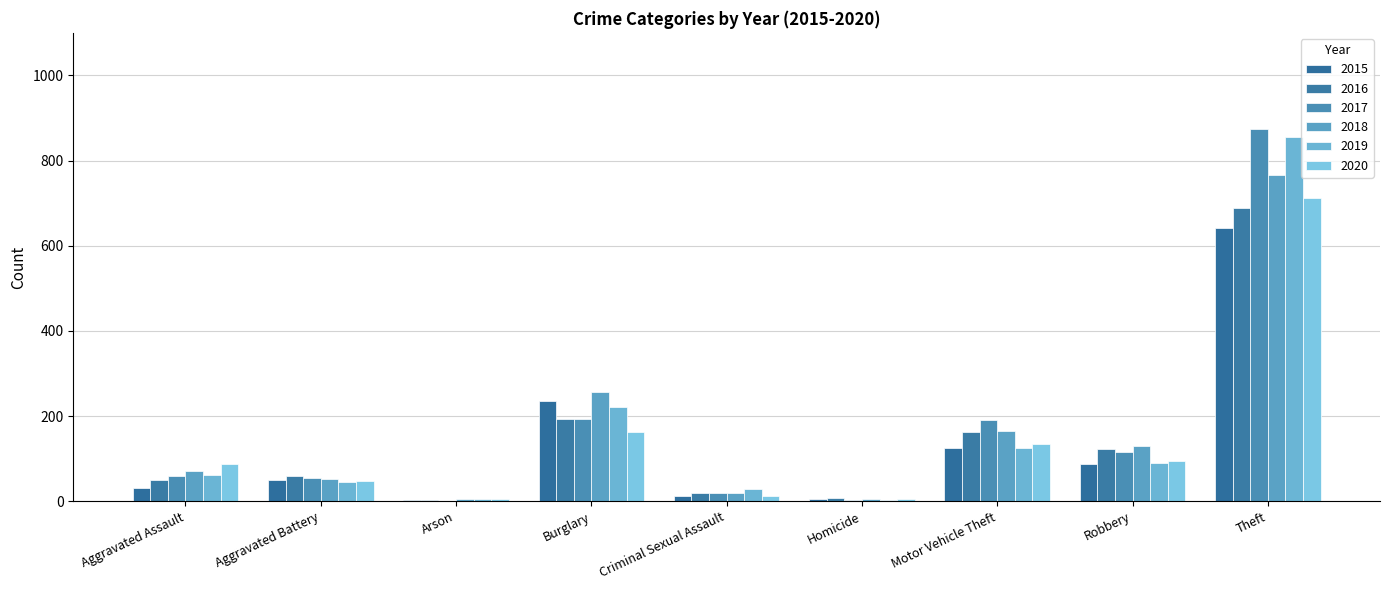

What is the difference between the 2017 values at Aggravated Assault and Aggravated Battery?

5